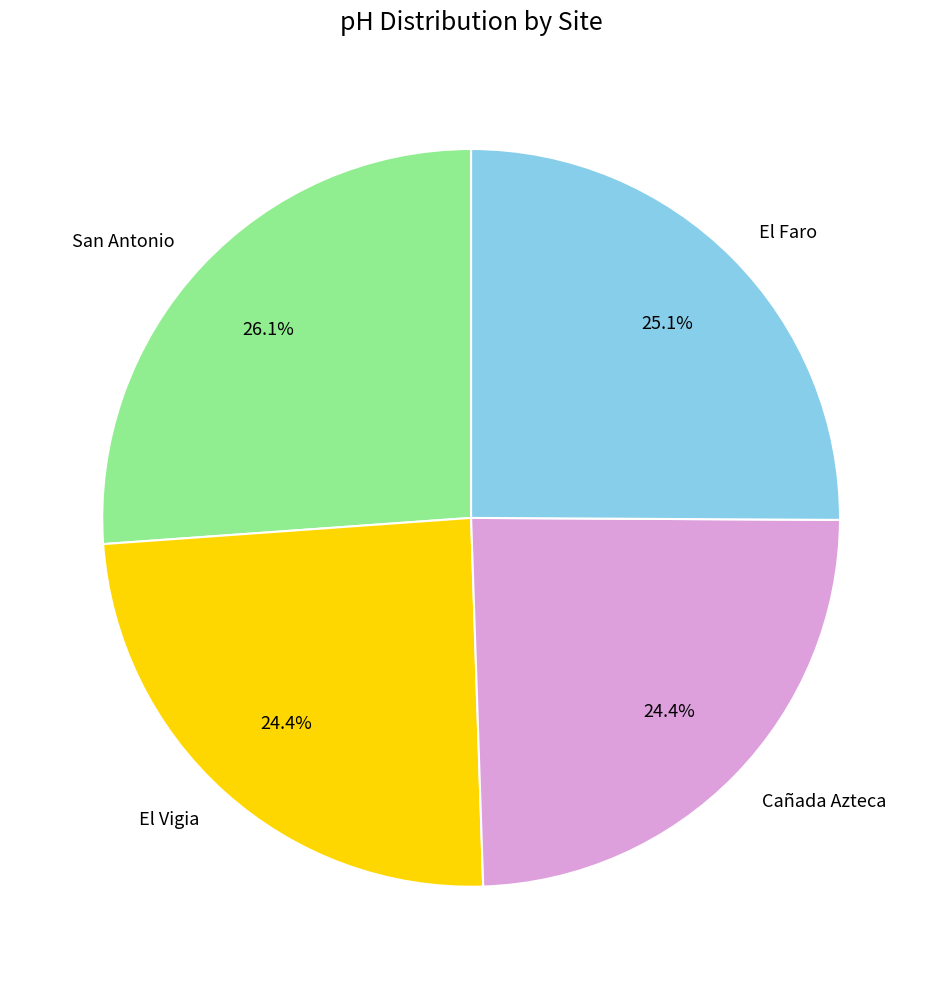

Is it true that San Antonio is 26% of the pie?

True